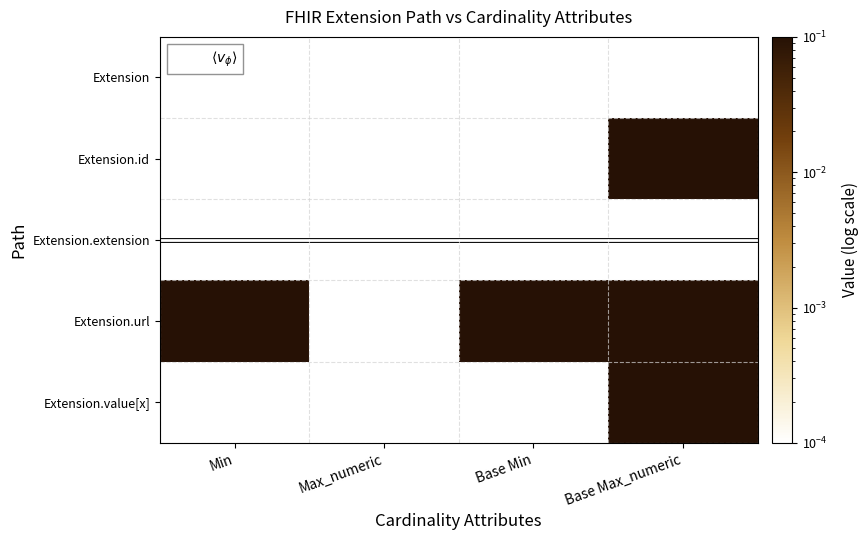

How many Extension.url values are between 1 and 2?

3